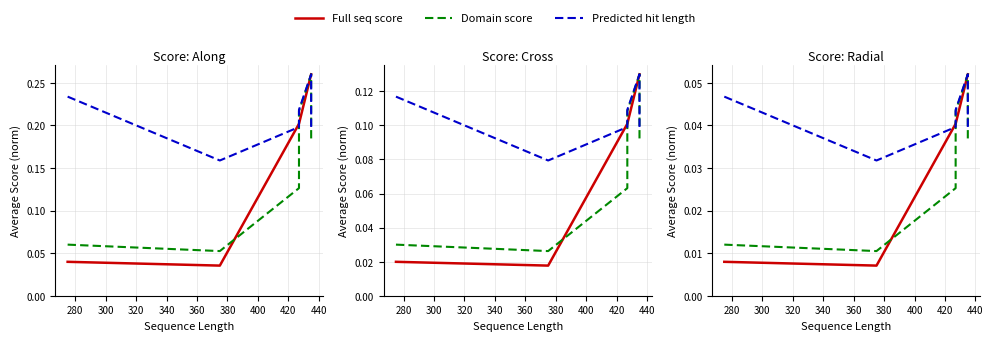

True or false: Domain score and Predicted hit length intersect in this chart.

False